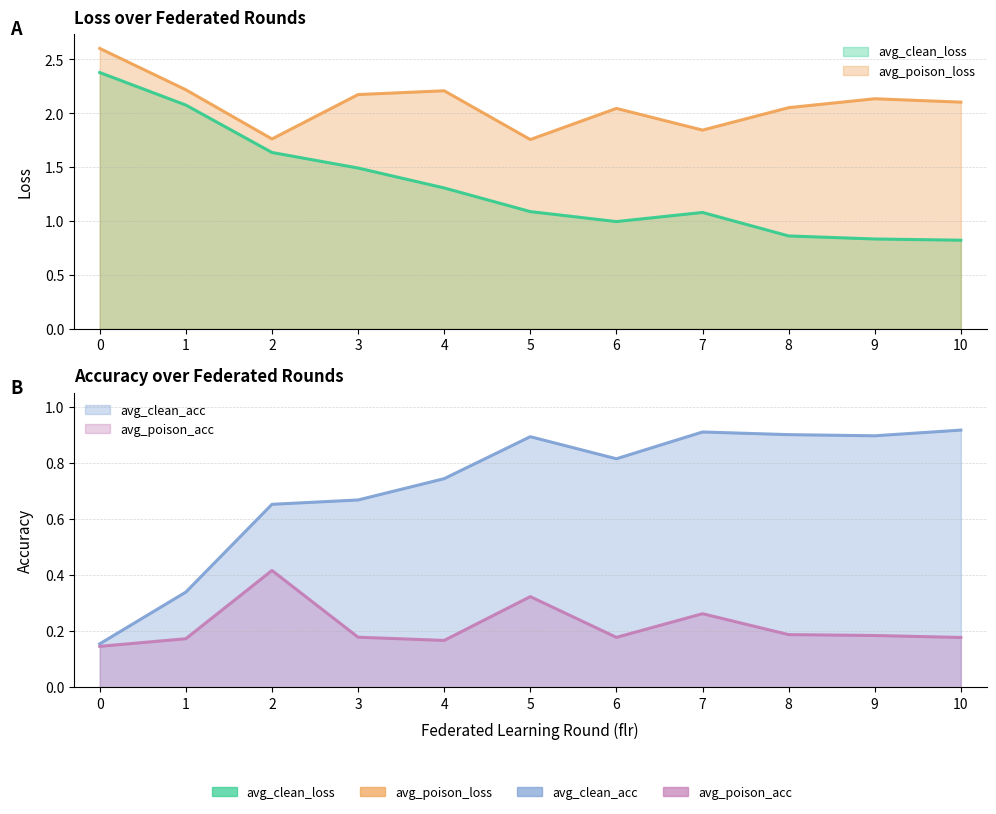

What is the total value across all series at 2?

4.5